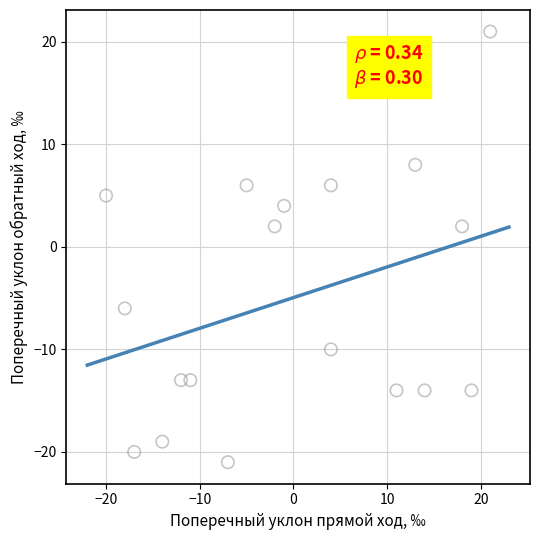

What is the range of X values (max minus min)?

41